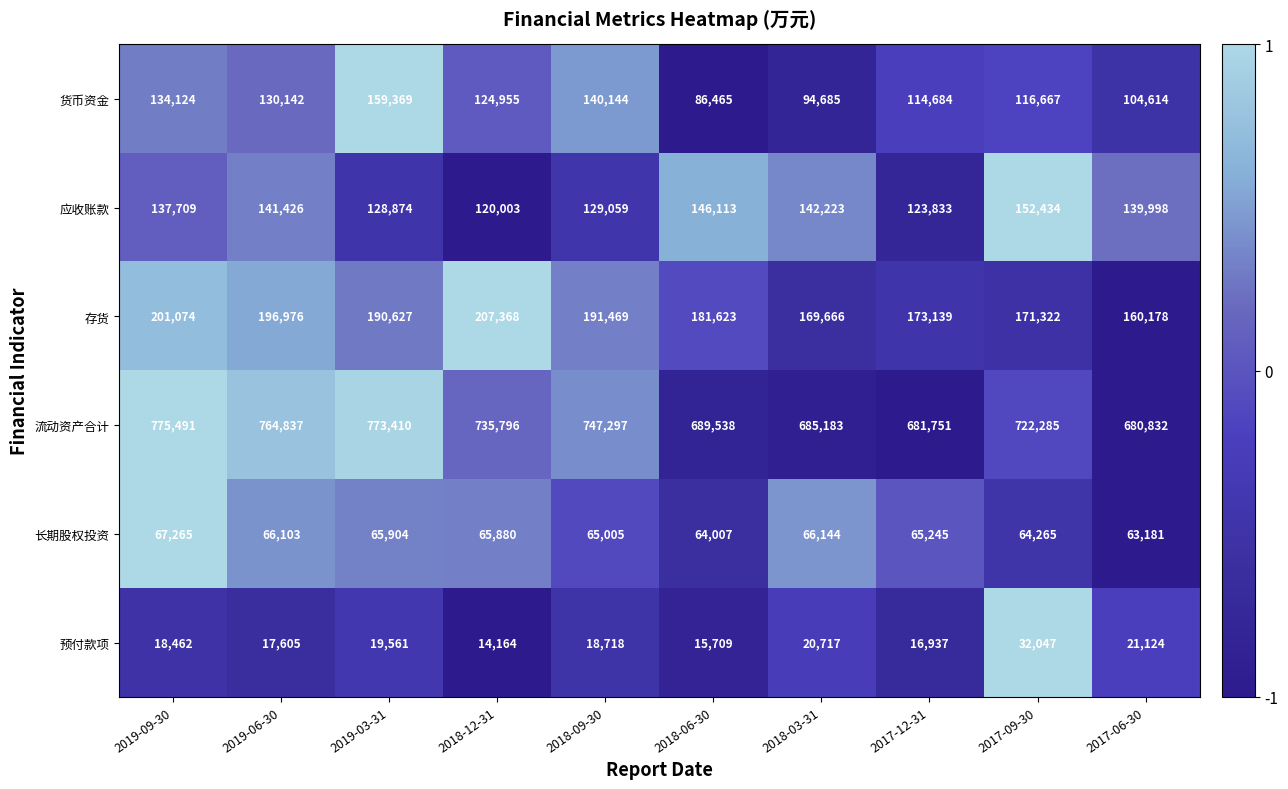

What is the average value of the 预付款项 series?

19504